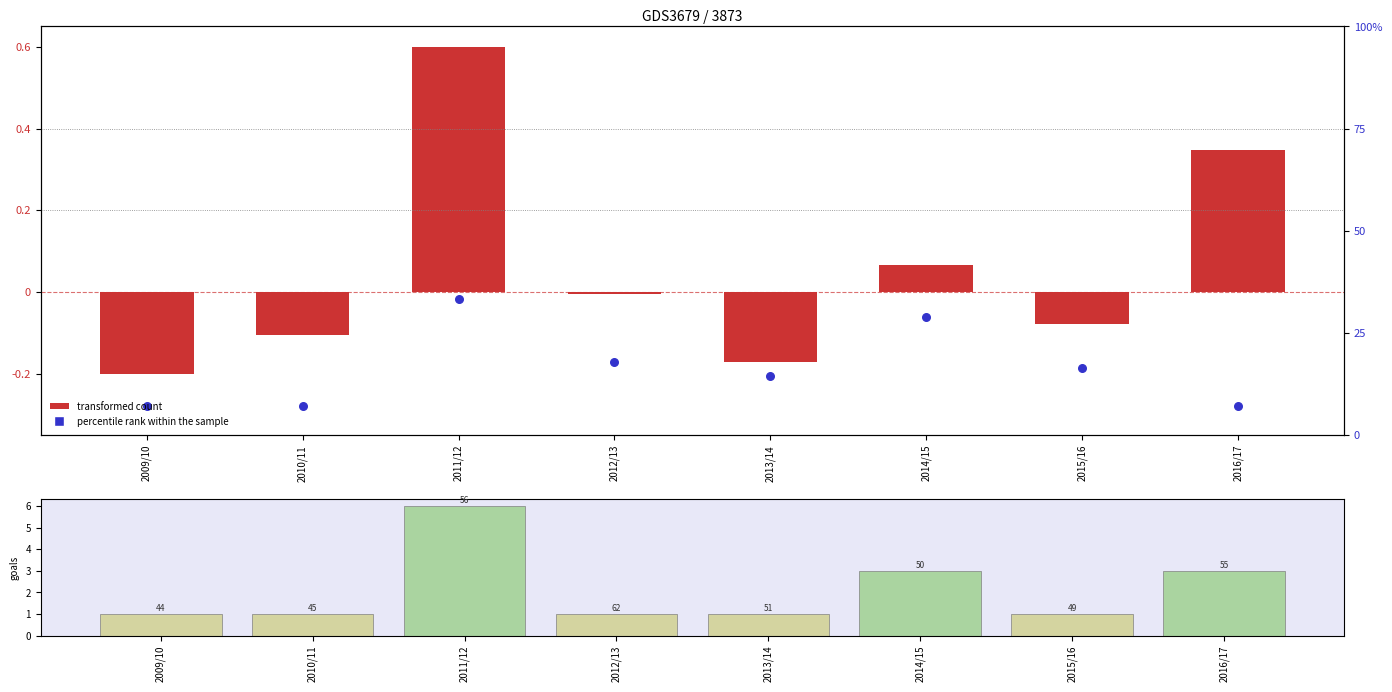

At how many categories does at least one series exceed 0?

8